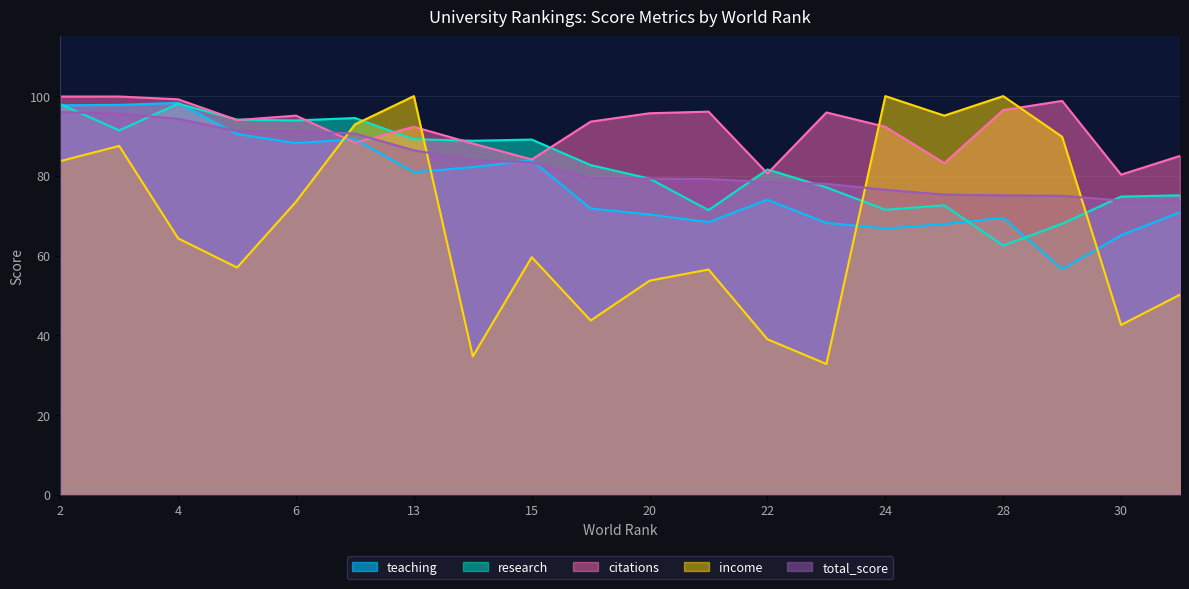

How many lines are shown in the chart?

5